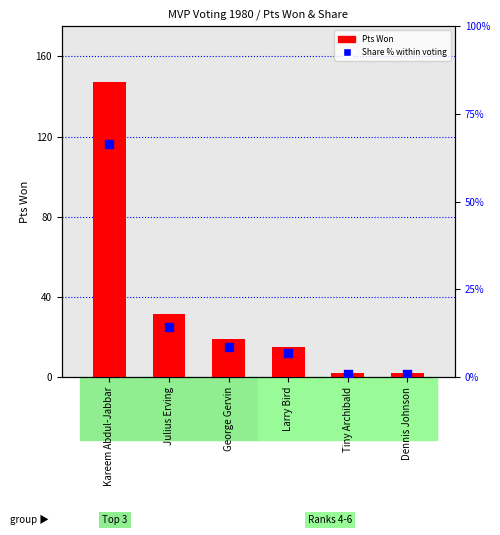

Which series has the largest total across all categories?

Pts Won